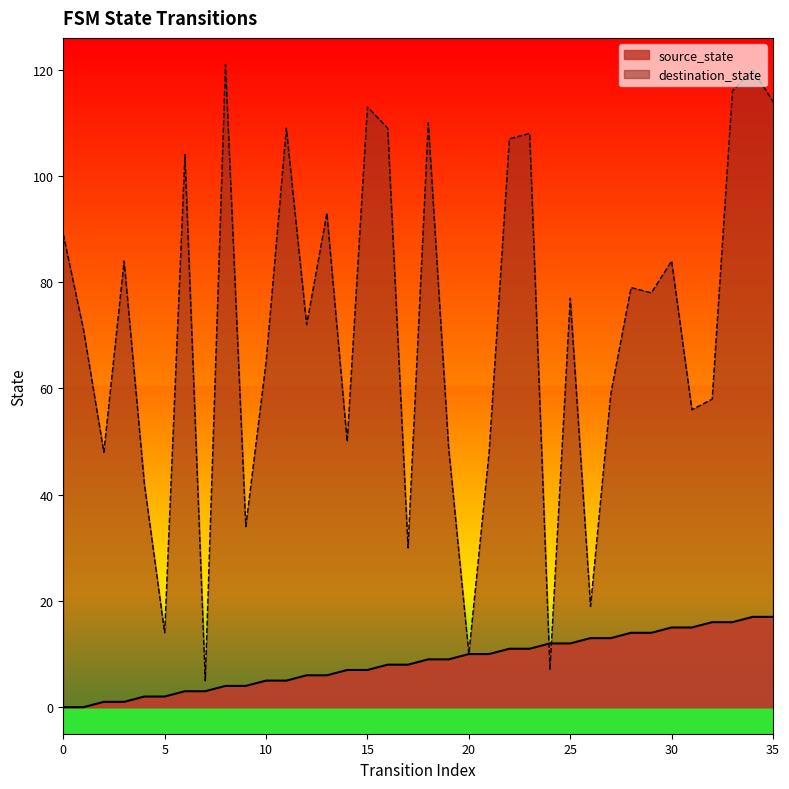

How many data points in source_state are less than 9?

18